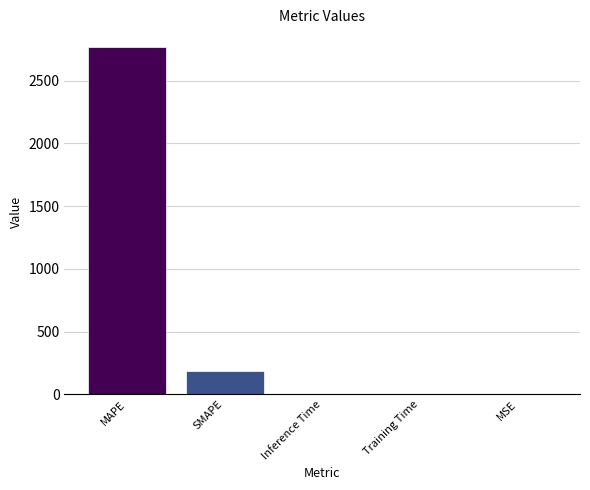

True or false: the data shows 306.1 at SMAPE.

False